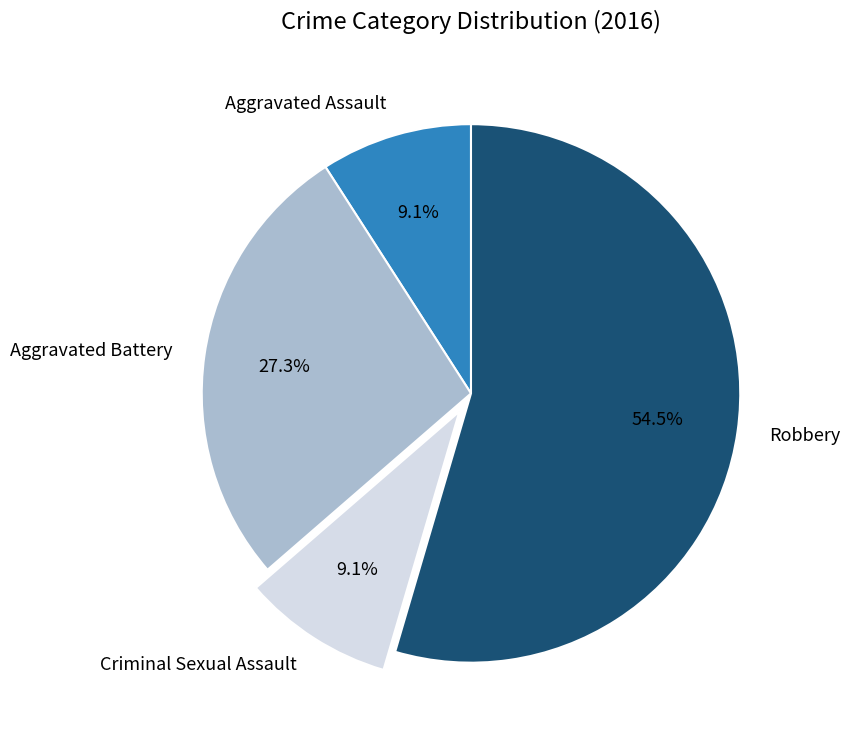

The Criminal Sexual Assault slice represents 9% of the pie. True or false?

True